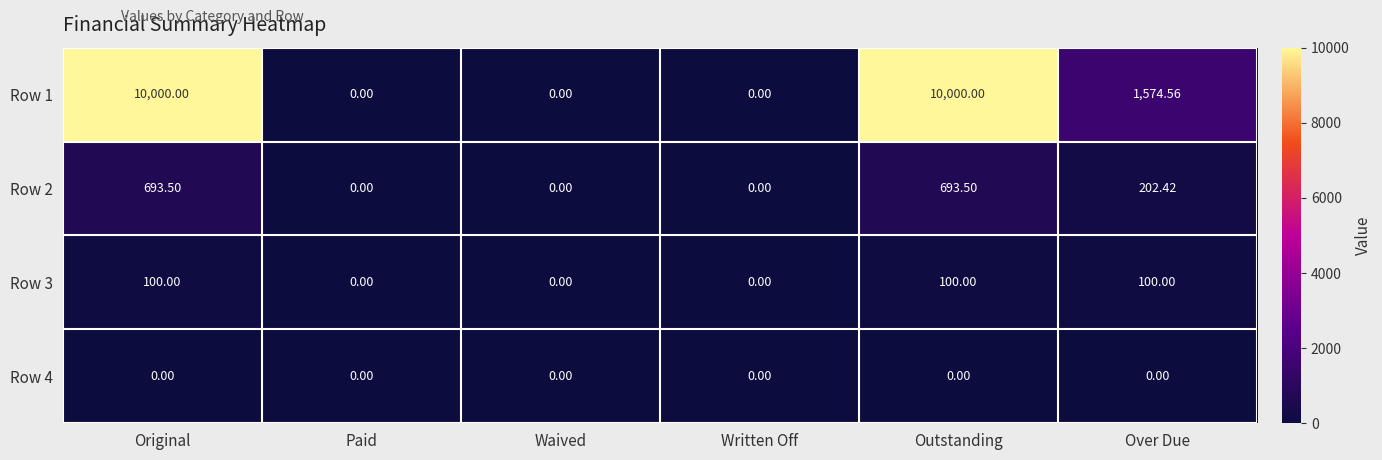

Which series changed the most between Written Off and Over Due?

Row 1